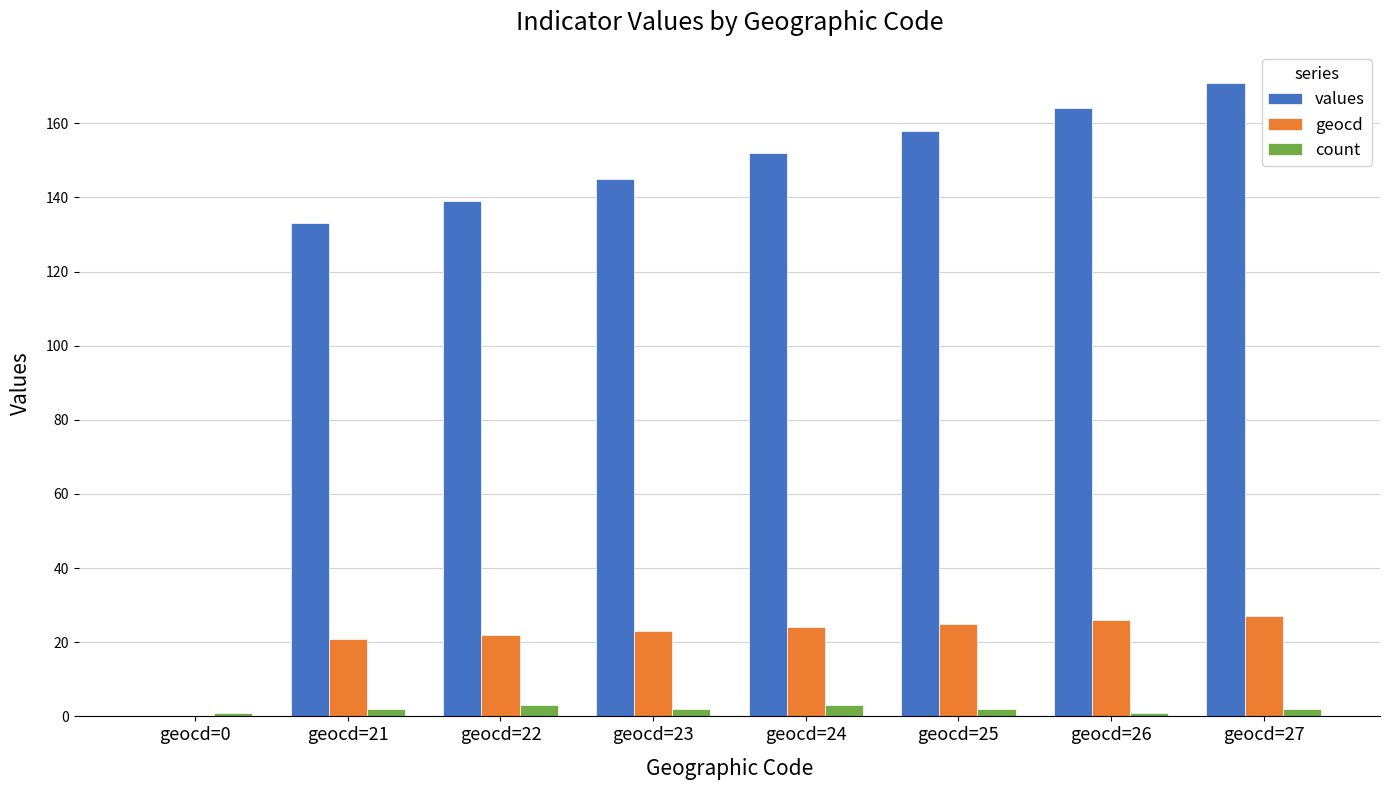

The values series shows 171 at geocd=27. True or false?

True